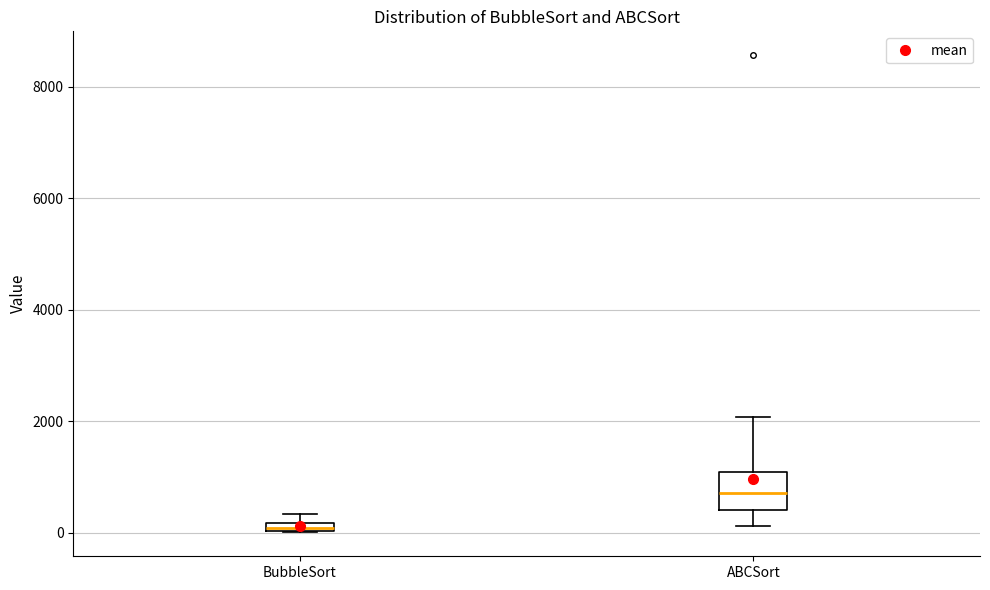

Where does the median line of the box for ABCSort sit on the y-axis? The values are not printed on the chart, so give them approximately, as read against the axis.

800